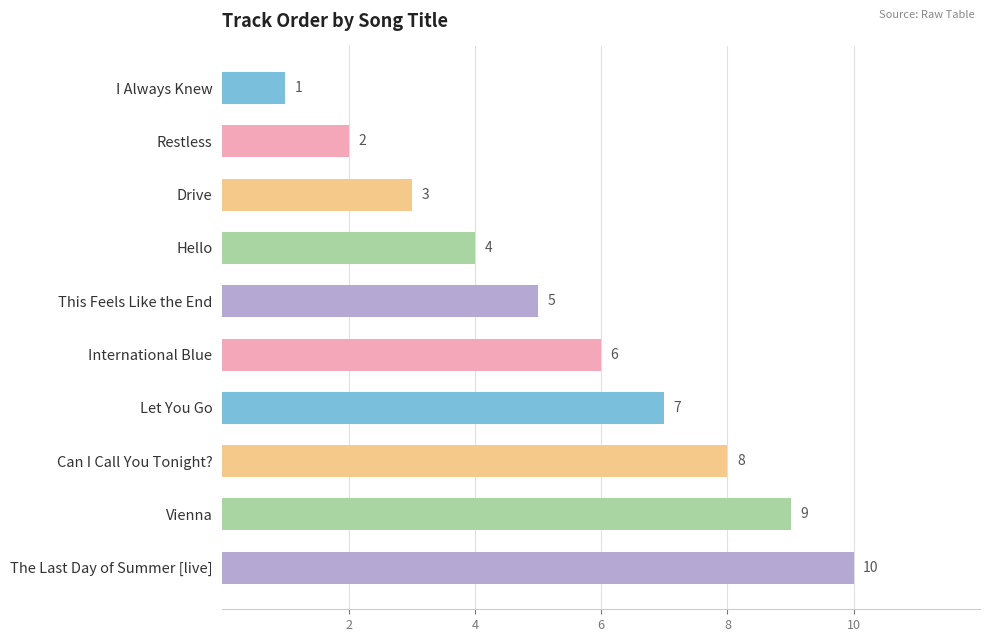

What is the difference between the maximum and minimum values?

9